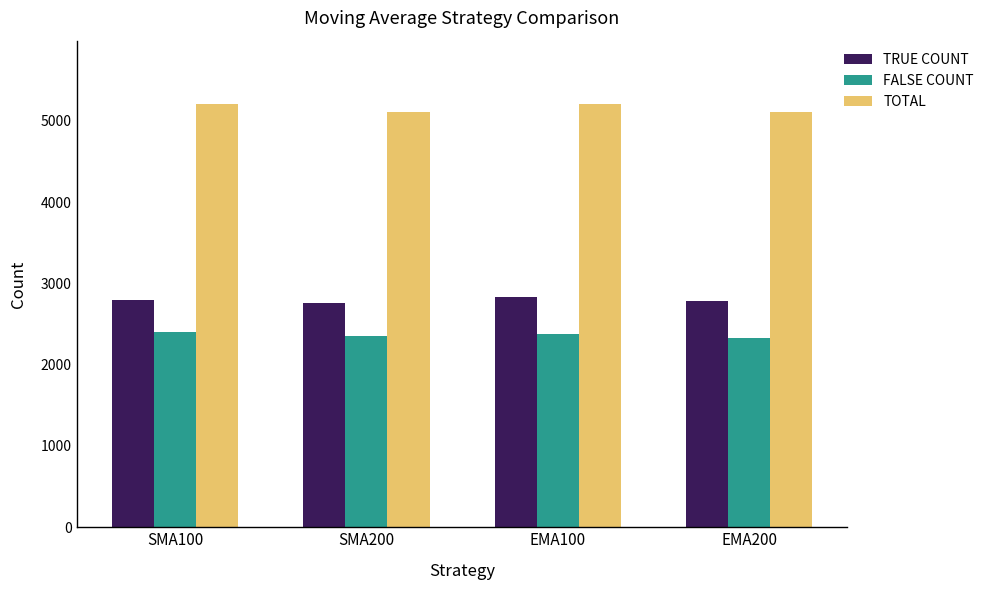

List the series in order of their overall mean, lowest first.

FALSE COUNT, TRUE COUNT, TOTAL